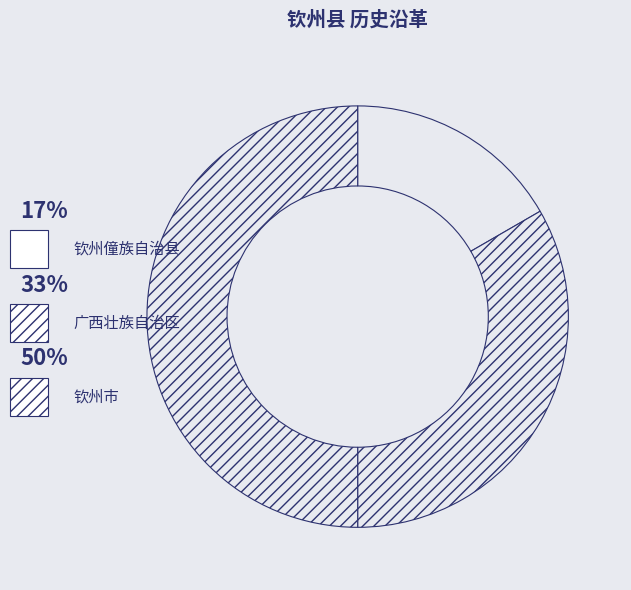

How many segments does this pie chart have?

3